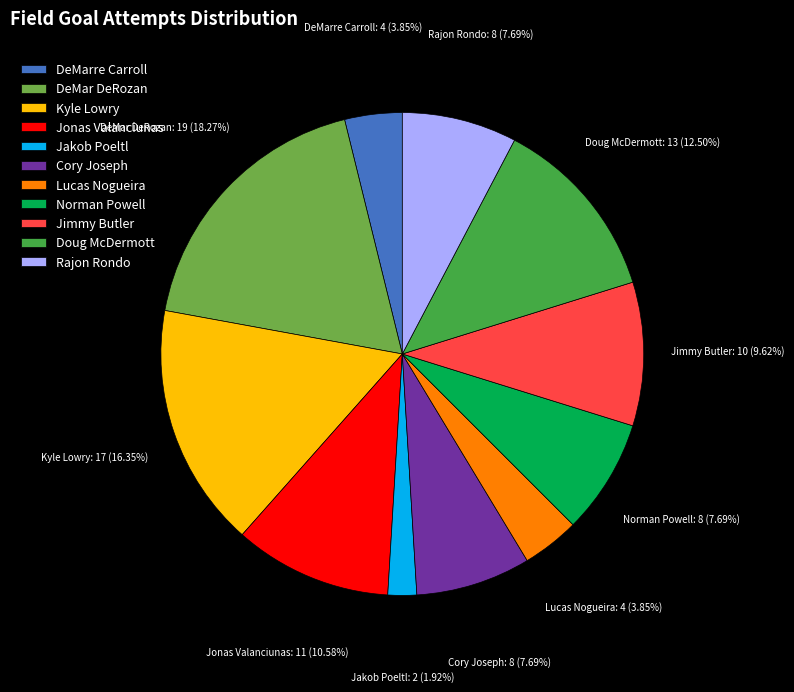

Count the number of slices in the pie.

11